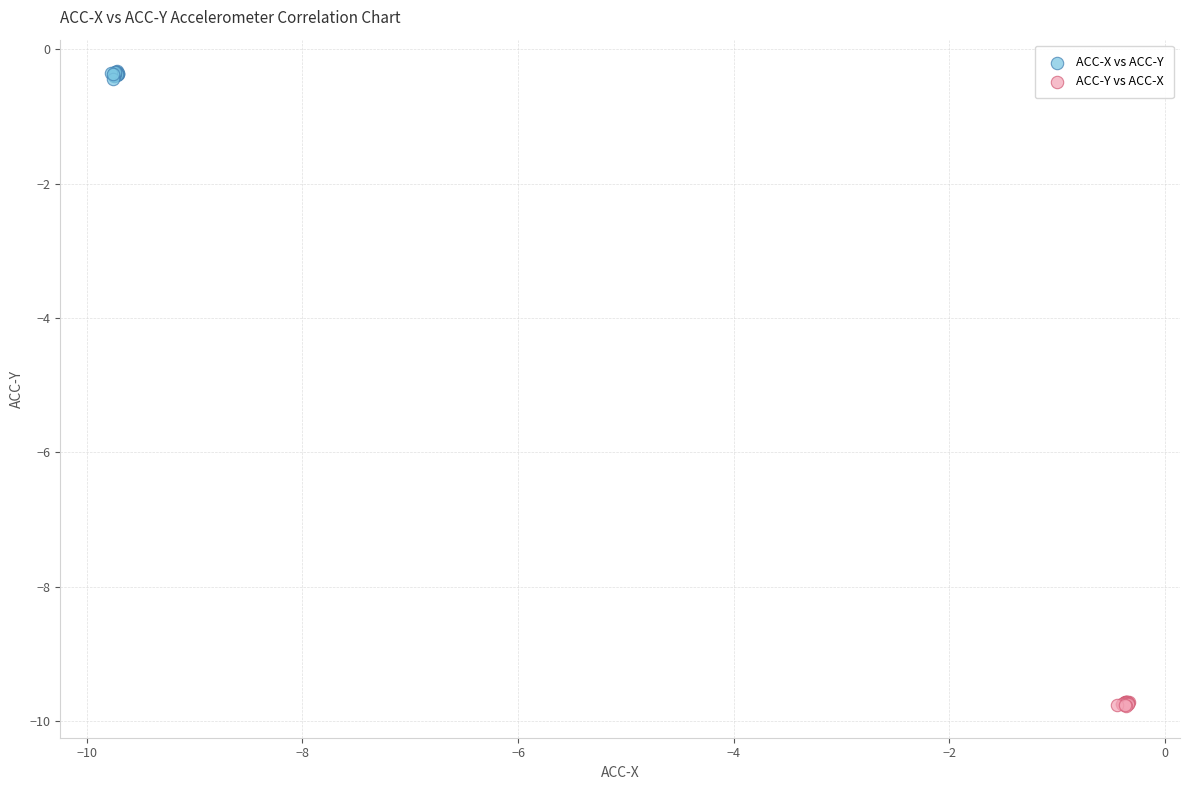

Which series contains the lowest Y value?

ACC-Y vs ACC-X